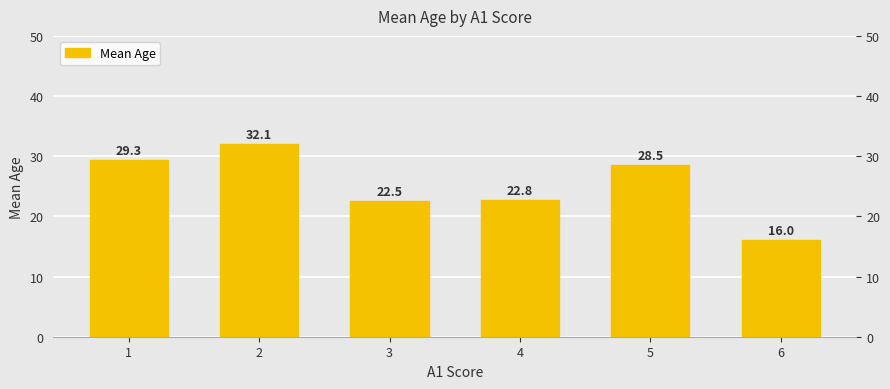

What is the average value?

25.2